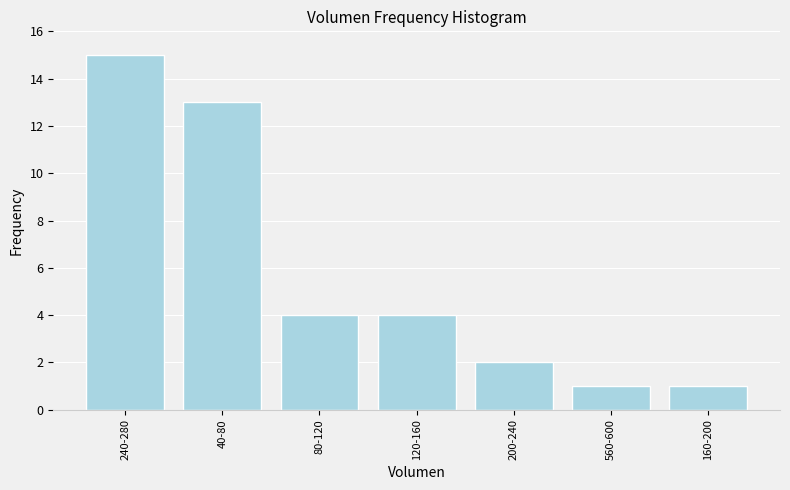

Reading left to right, list all the values displayed in this chart.

15	13	4	4	2	1	1